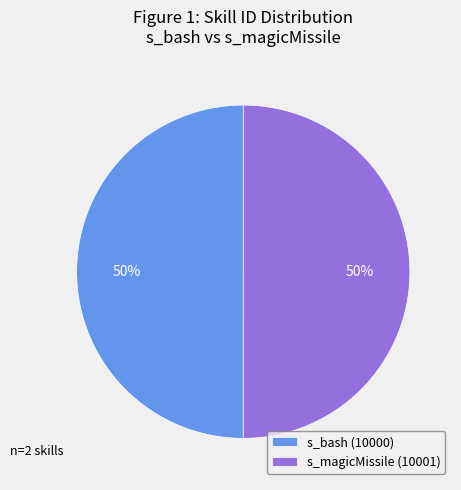

The s_magicMissile slice represents 37% of the pie. True or false?

False